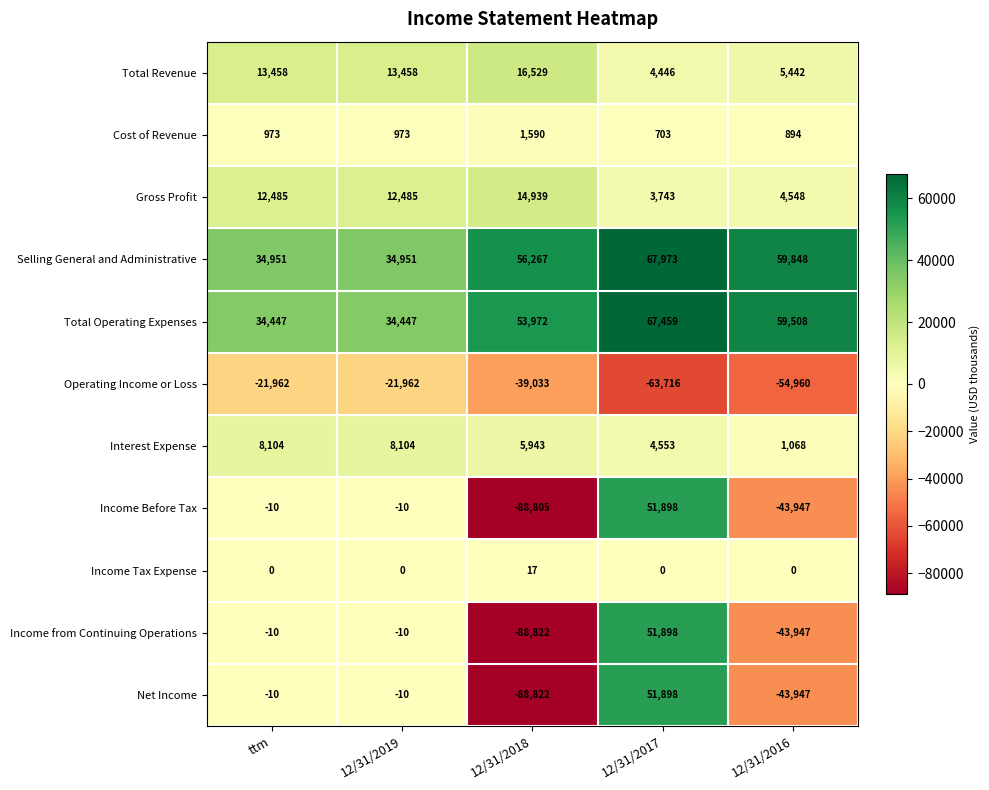

At which label is Interest Expense closest to 4586?

12/31/2017